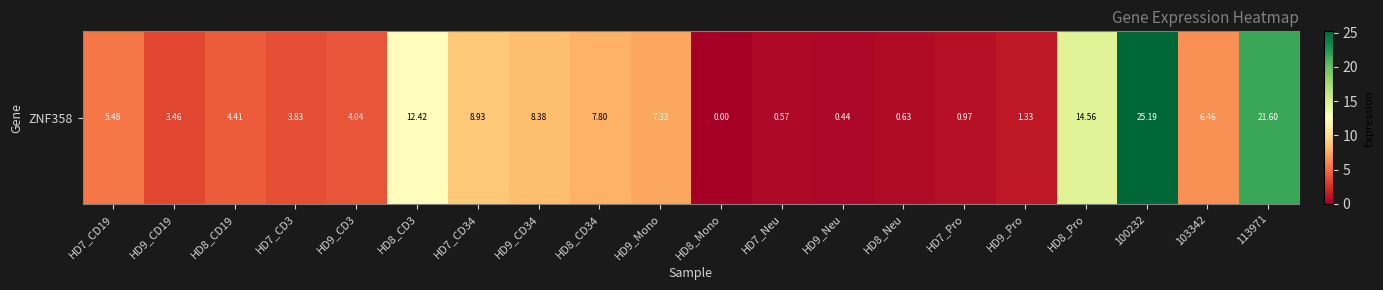

True or false: the data shows 13.7 at HD8_CD34.

False